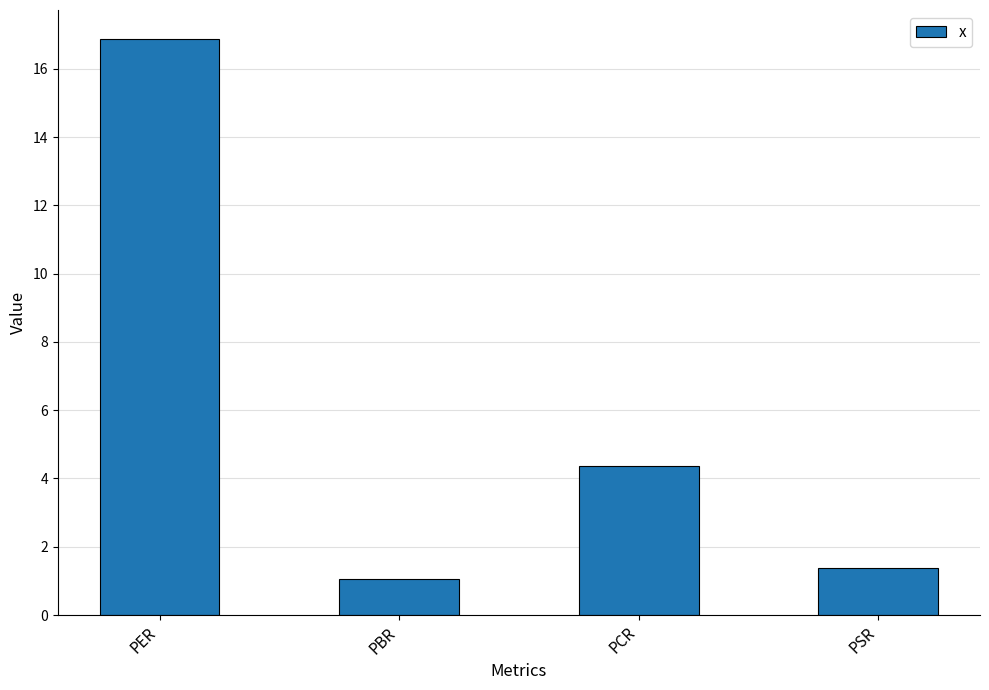

What is the label of the 1st bar from the right?

PSR